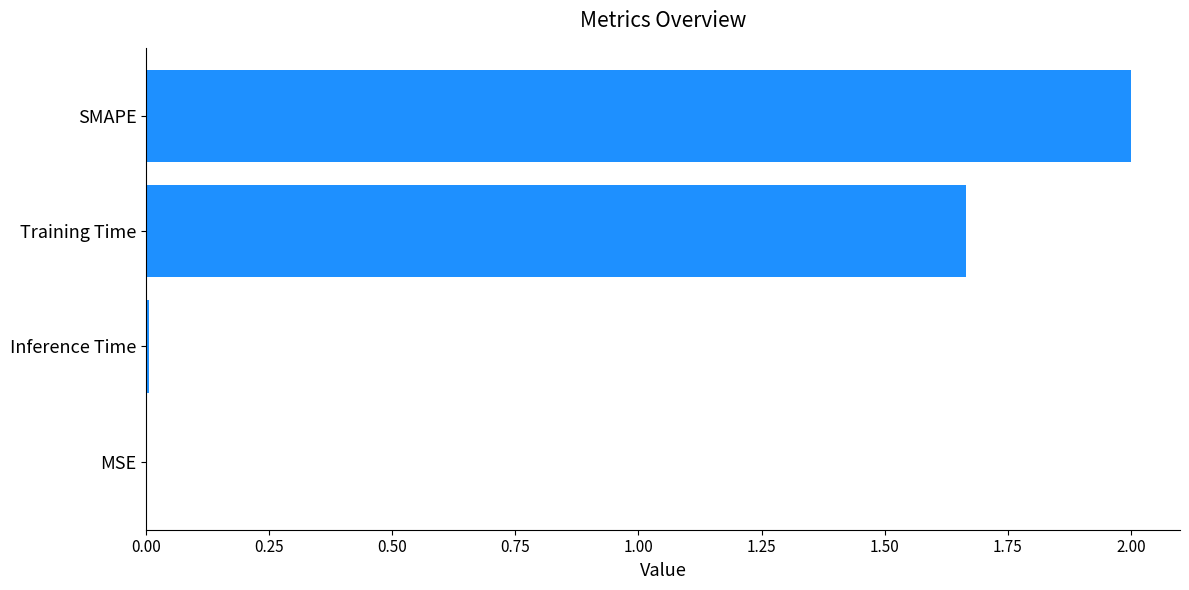

What is the maximum value shown in the chart?

2.0